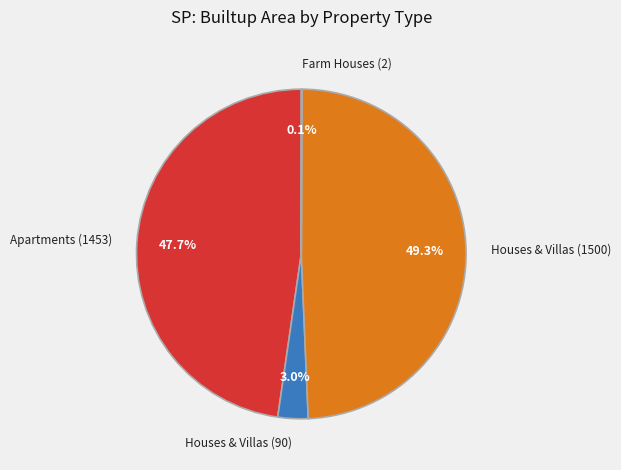

Is it true that Houses & Villas (1500) is 49% of the pie?

True